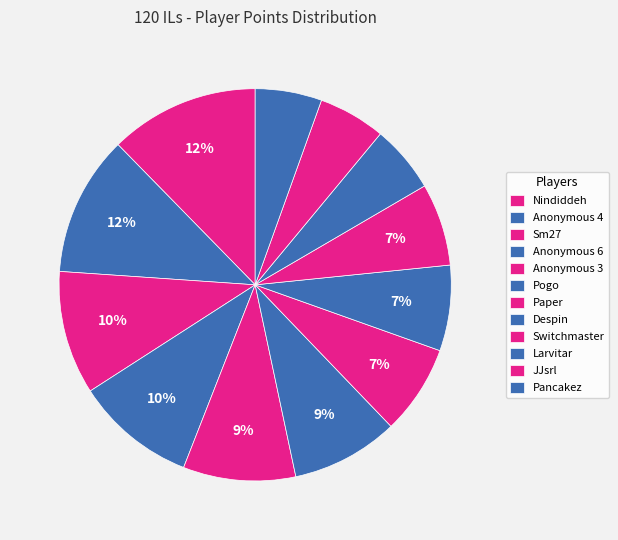

Is it true that Larvitar is 20% of the pie?

False